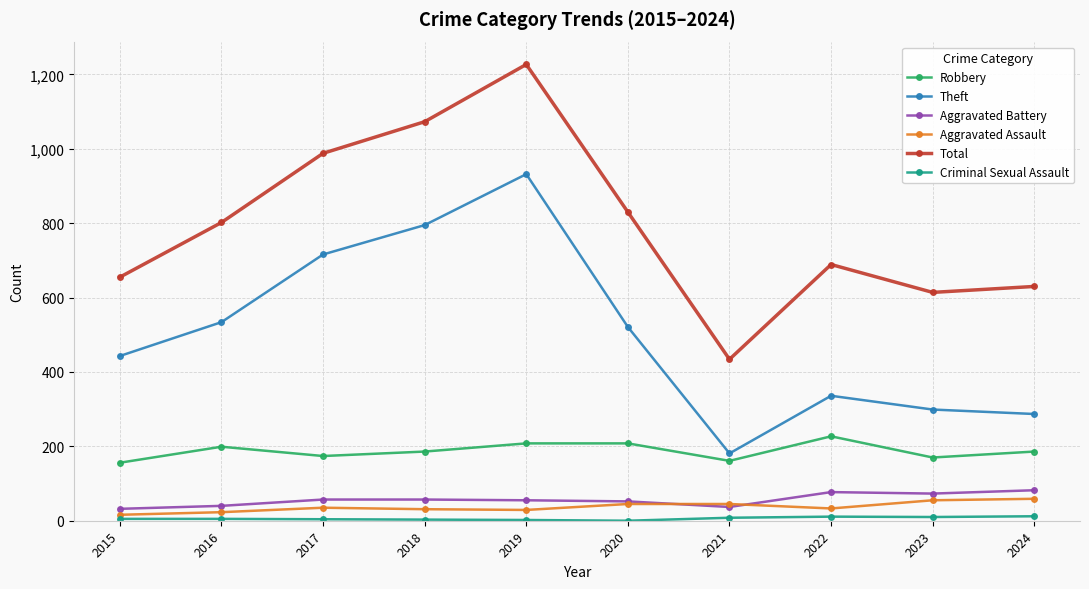

True or false: Total and Aggravated Battery cross at least once.

False